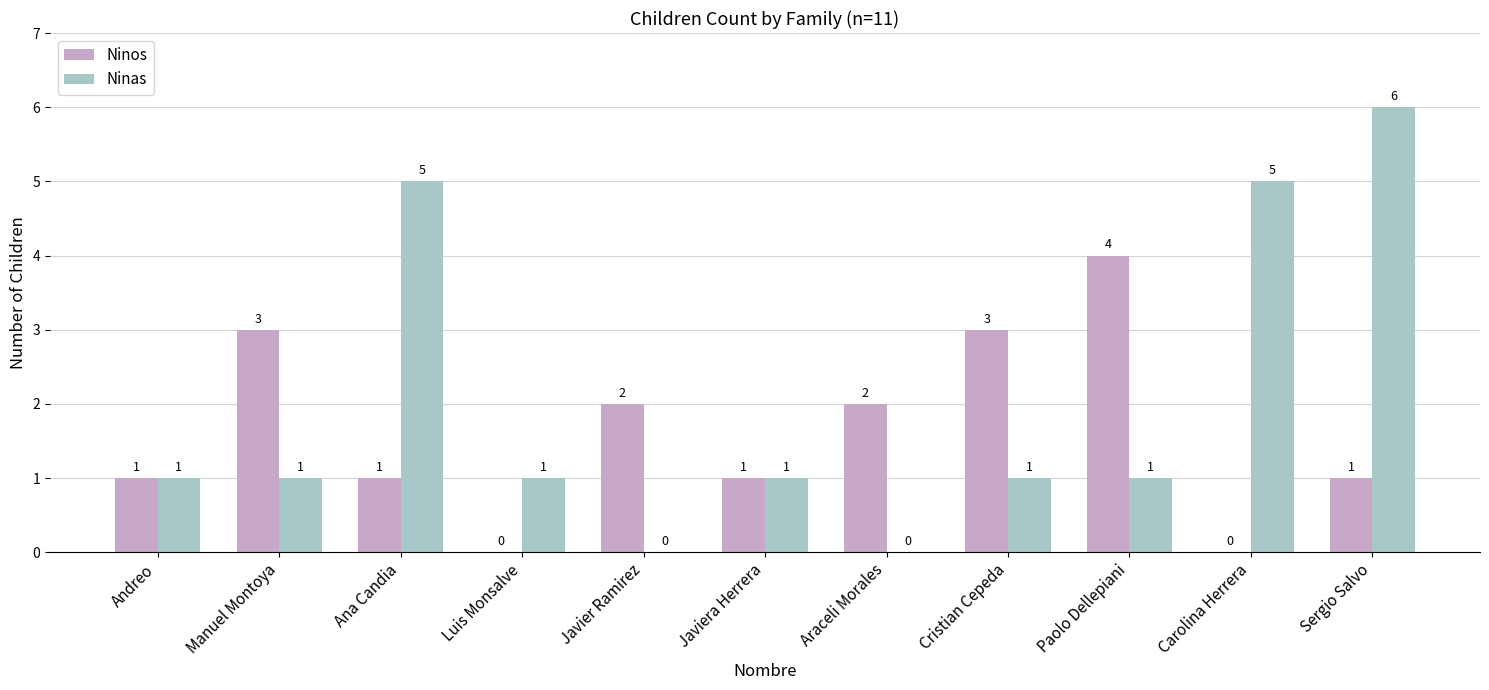

What is the highest value of the Ninas series?

6